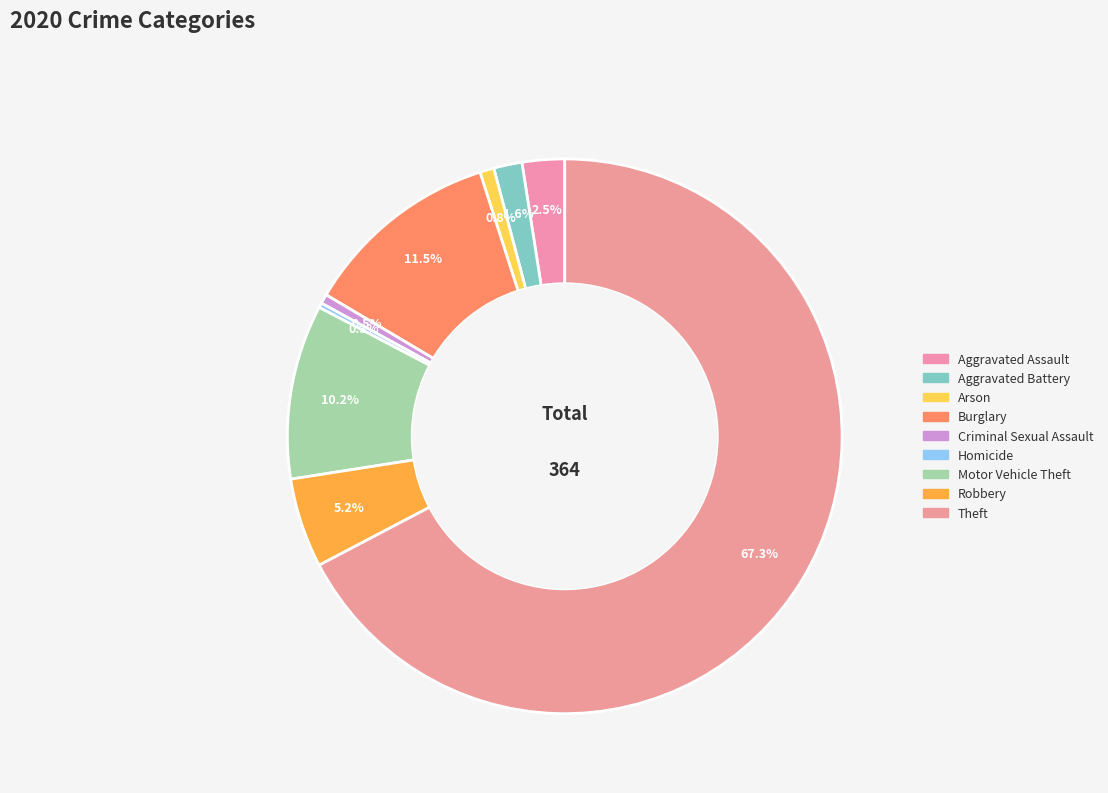

True or false: Theft accounts for 67% of the total.

True